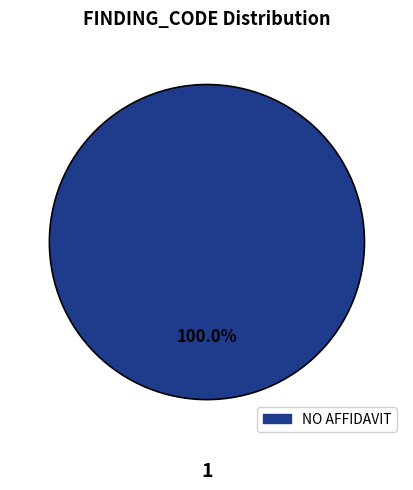

Is there a majority slice in this chart?

Yes